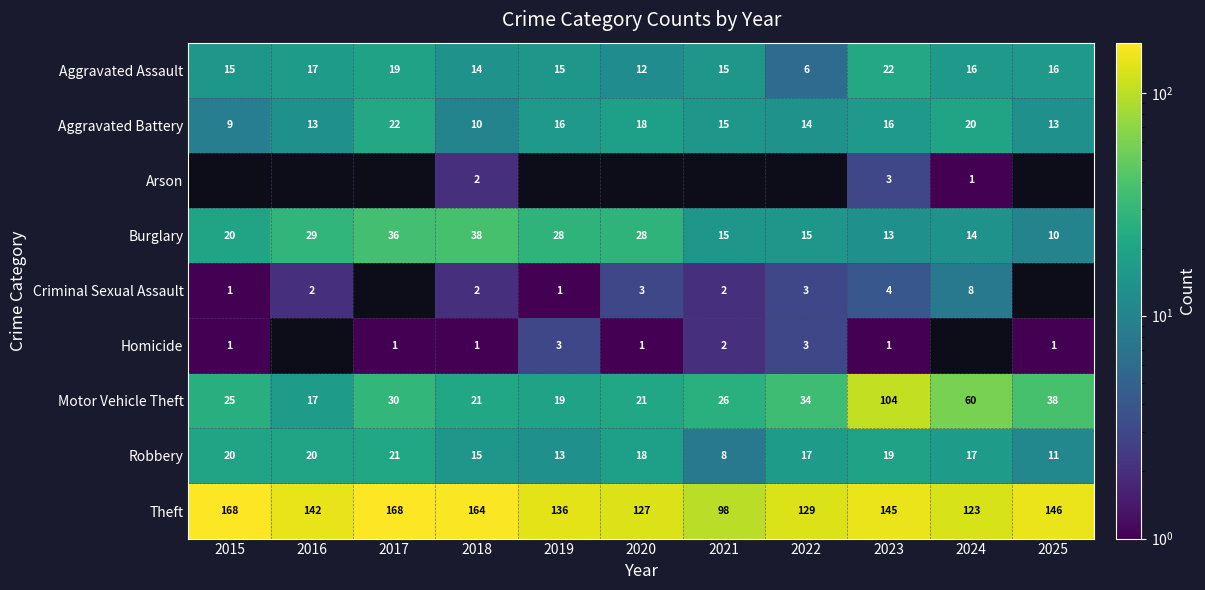

What is the sum of all Robbery values?

179